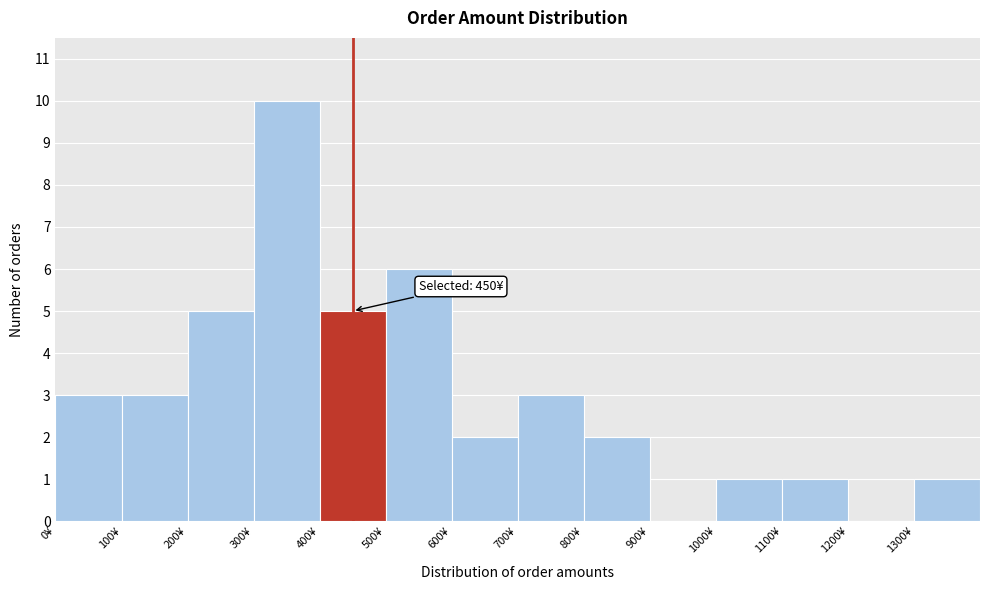

Over which range of the x-axis is the bar tallest?

300 to 400